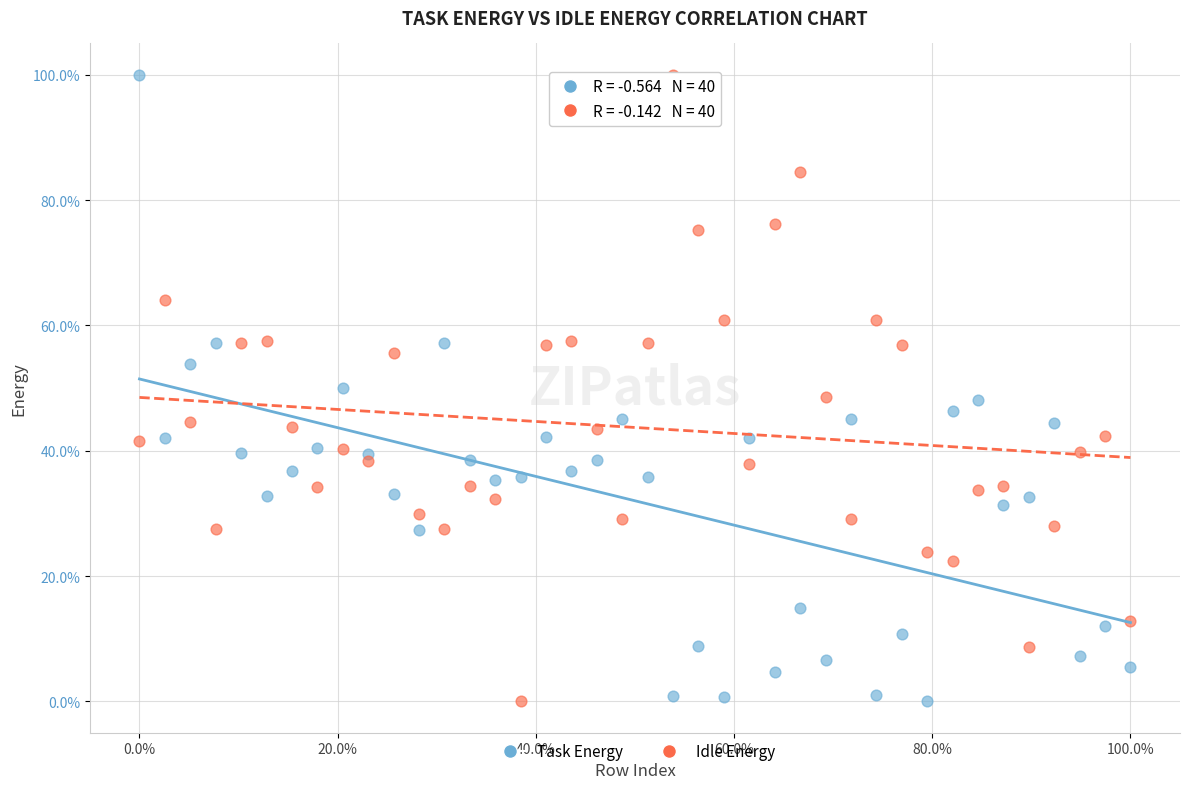

What are all the series names shown in the legend?

Task Energy, Idle Energy